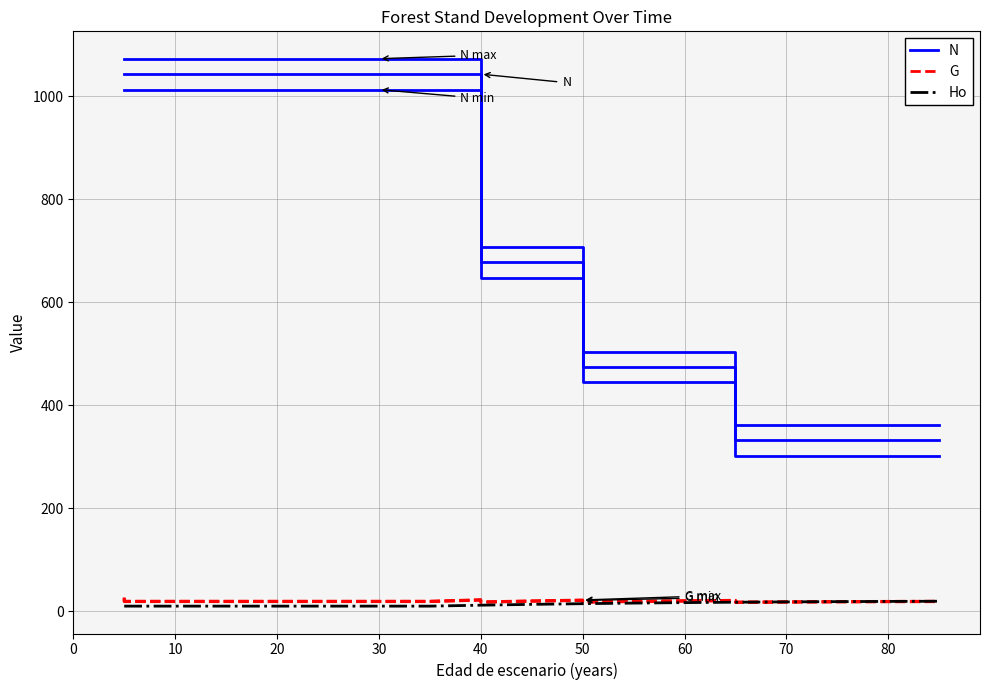

What is the maximum value for N?

1043.3